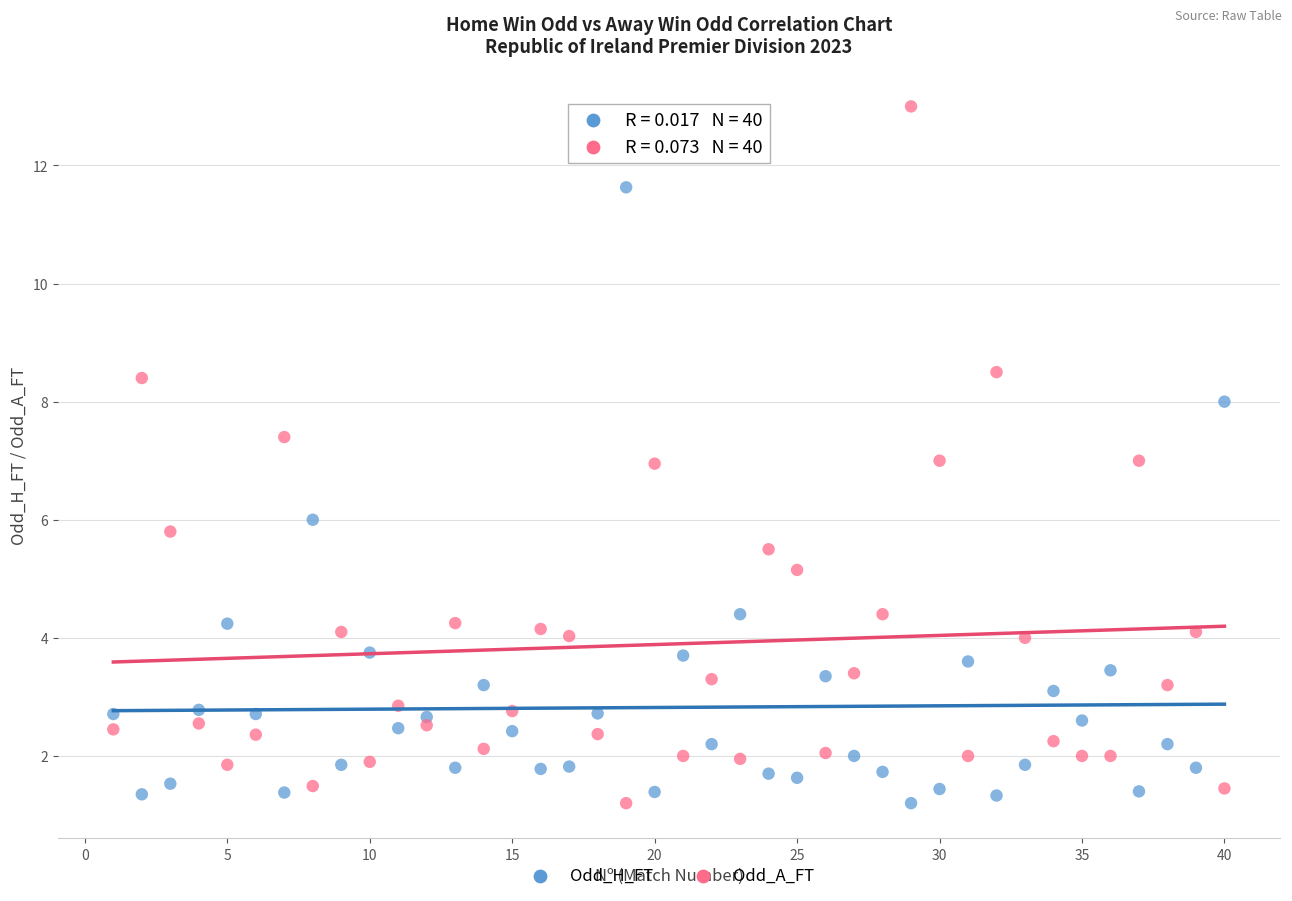

Which series has the widest spread of Y values?

Odd_A_FT